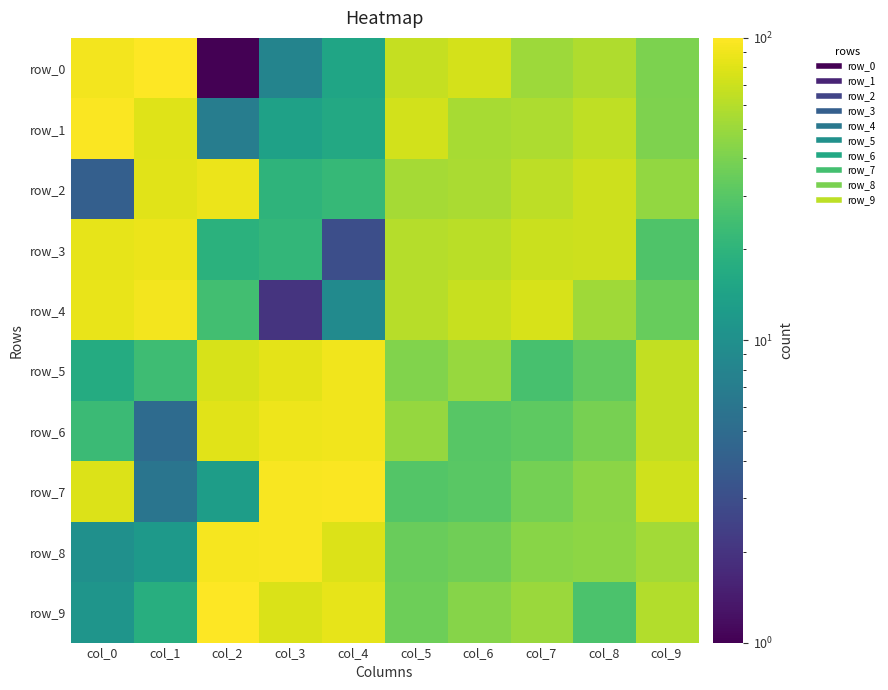

Is the value of row_2 at col_4 greater than the value of row_5 at col_6?

No